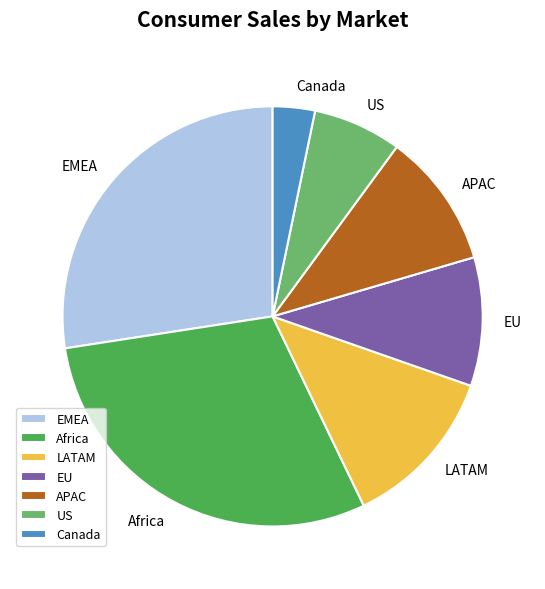

What is the largest slice in the pie chart?

Africa